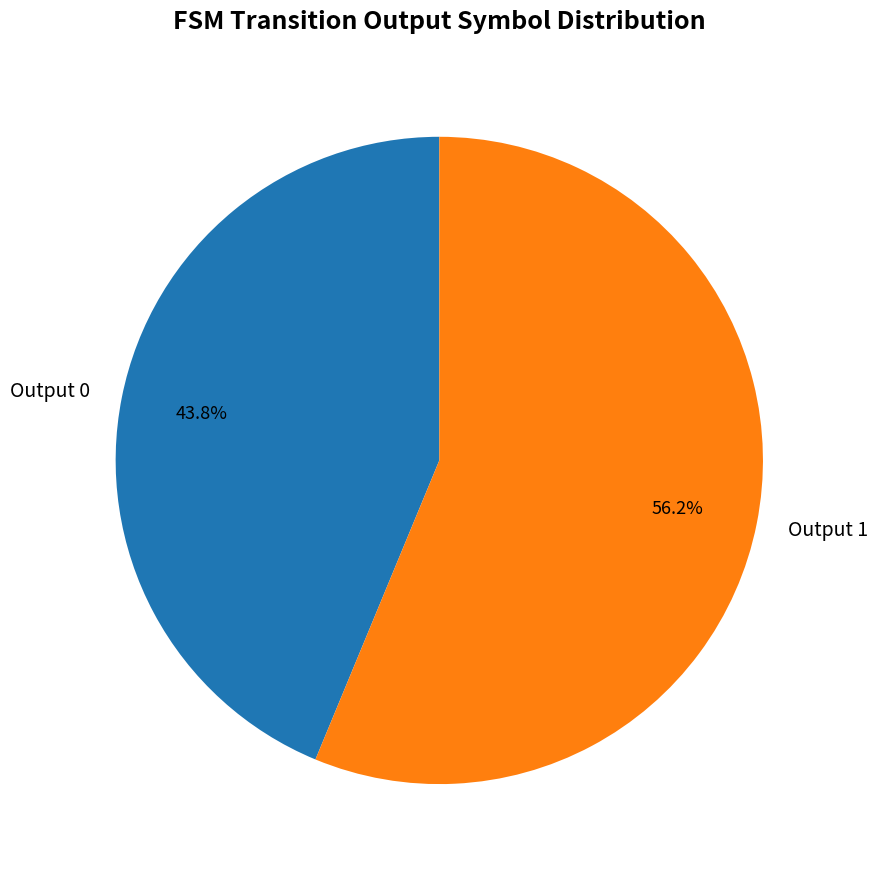

Combined, what portion of the pie is Output 1 and Output 0?

100.0%